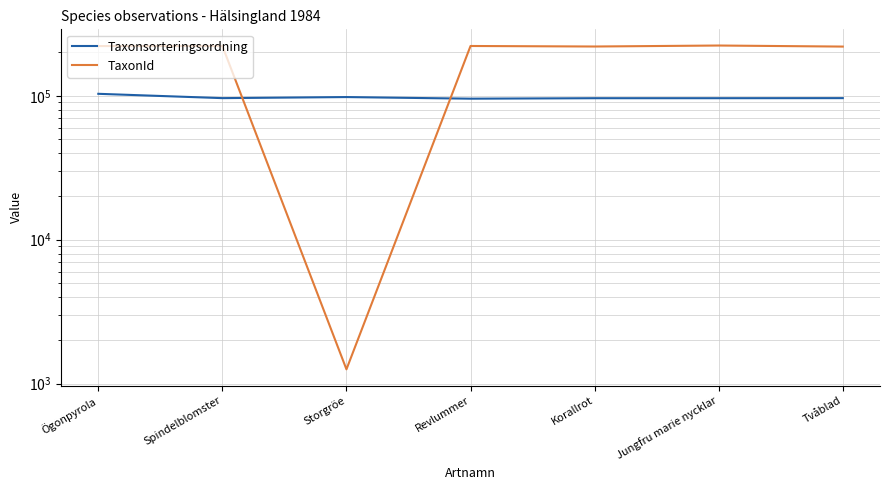

Where is the first local minimum for TaxonId?

Storgröe